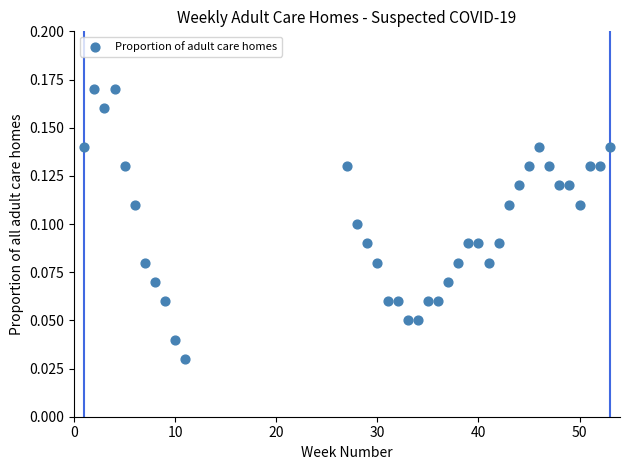

What is the range of X values (max minus min)?

52.0